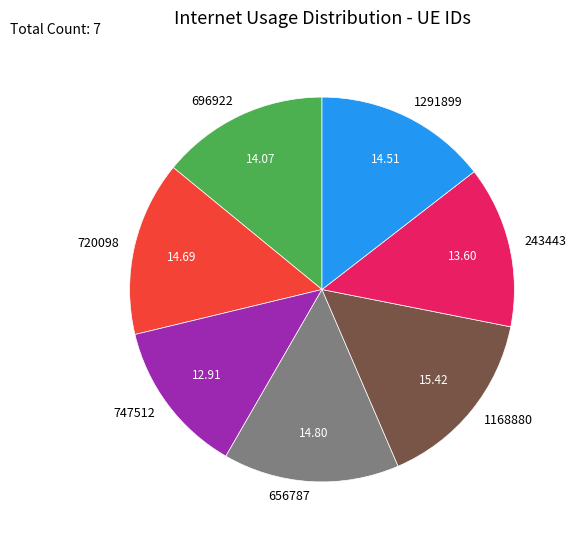

Does 1168880 account for over 50% of the chart?

No